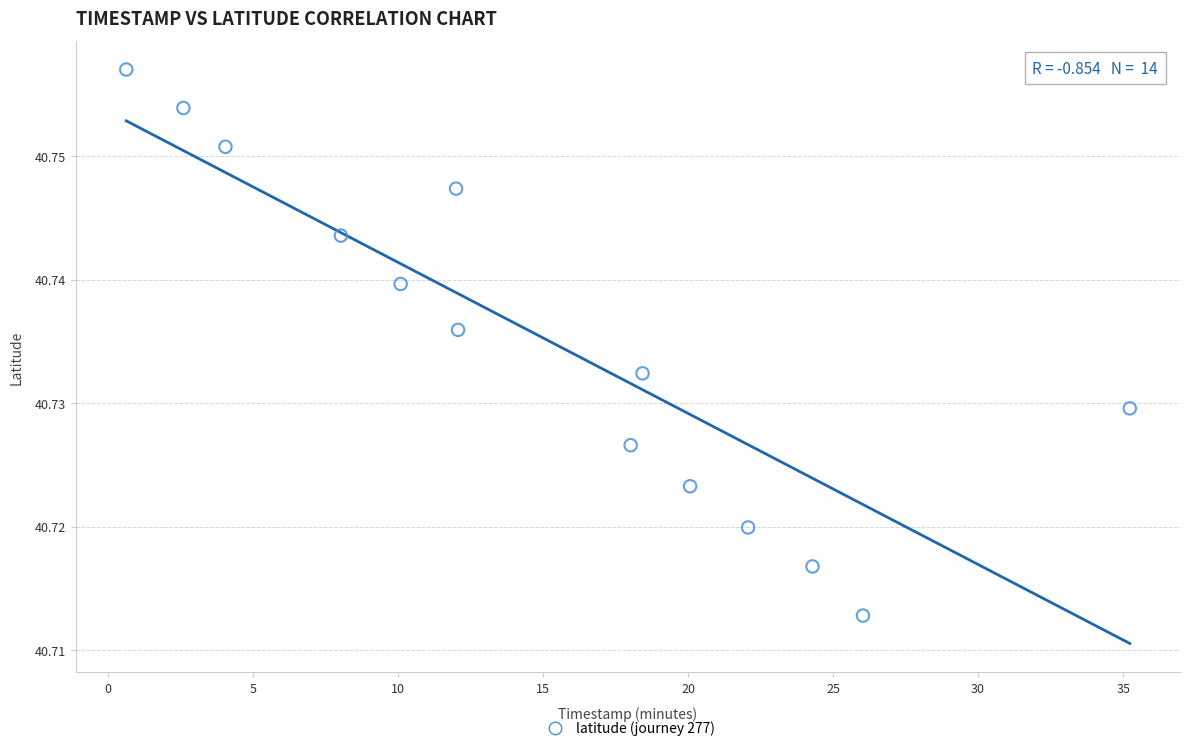

What is the range of X values (max minus min)?

34.6